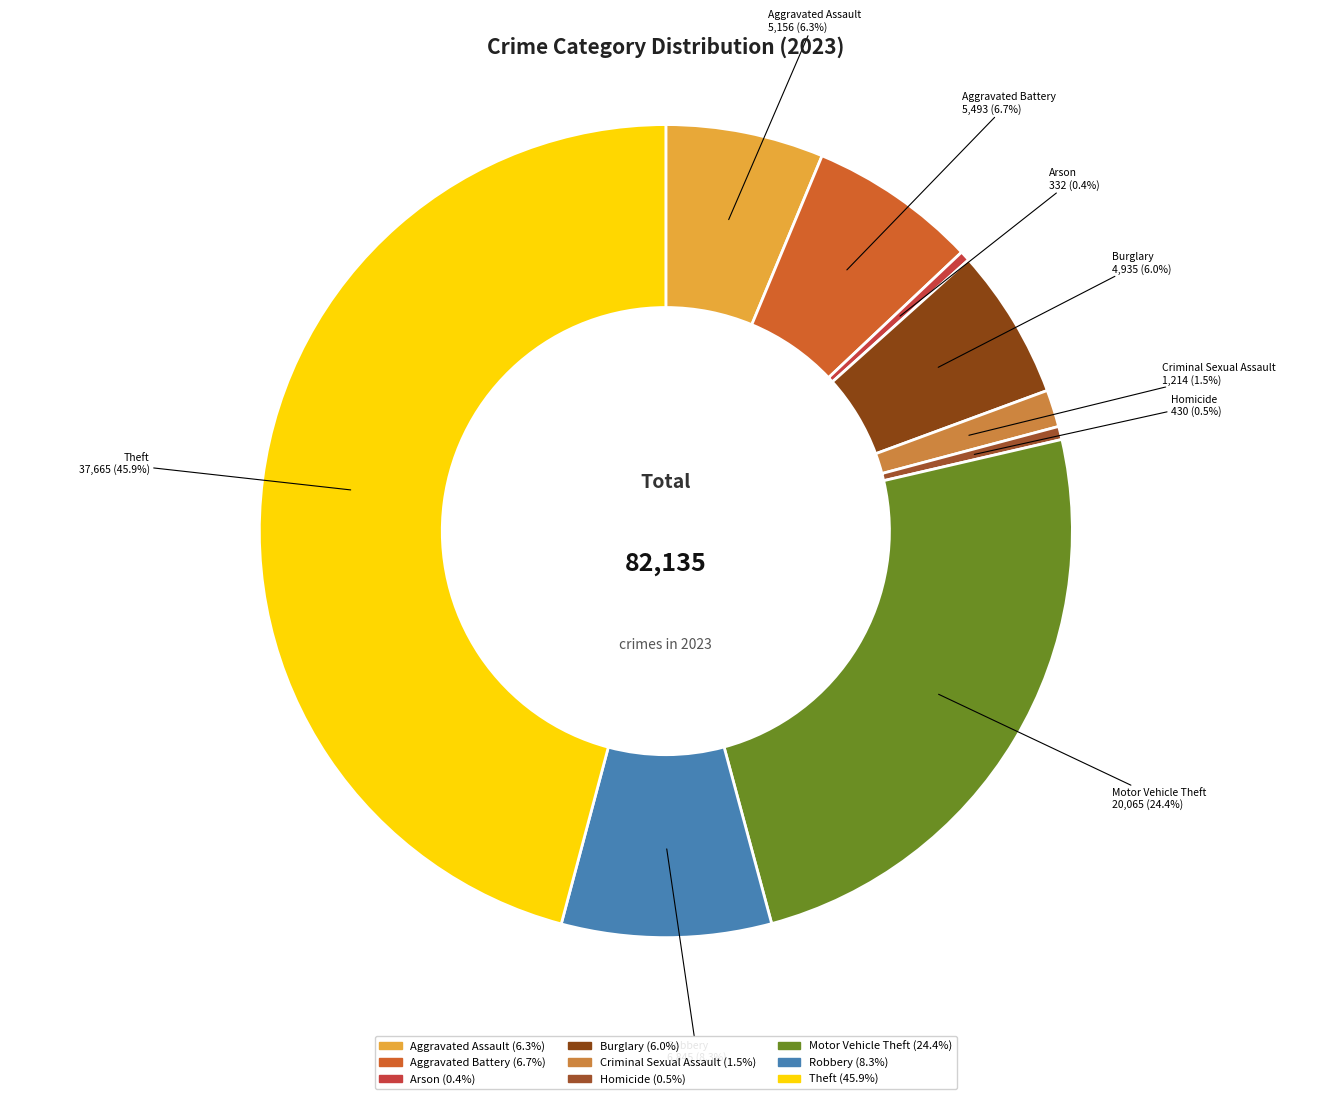

Which category has the biggest portion of the pie?

Theft